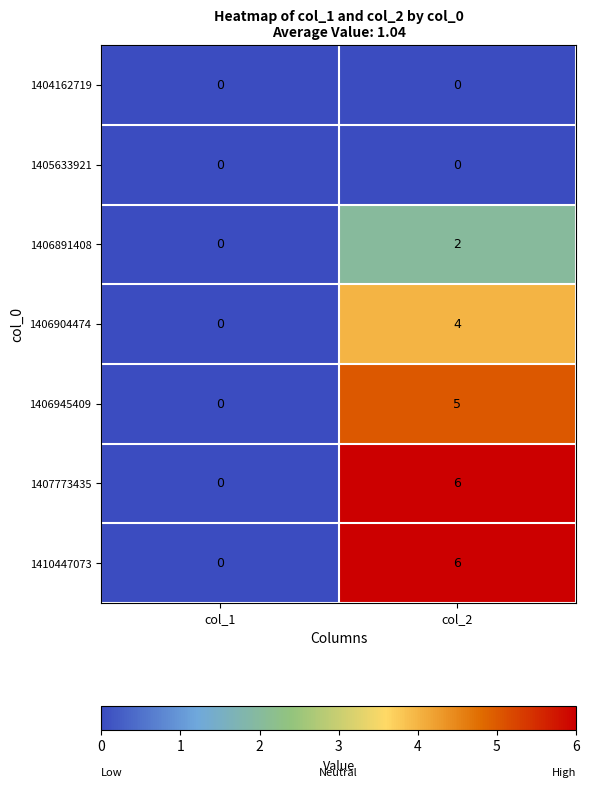

What is the difference between the maximum and minimum values in the 1406904474 series?

4